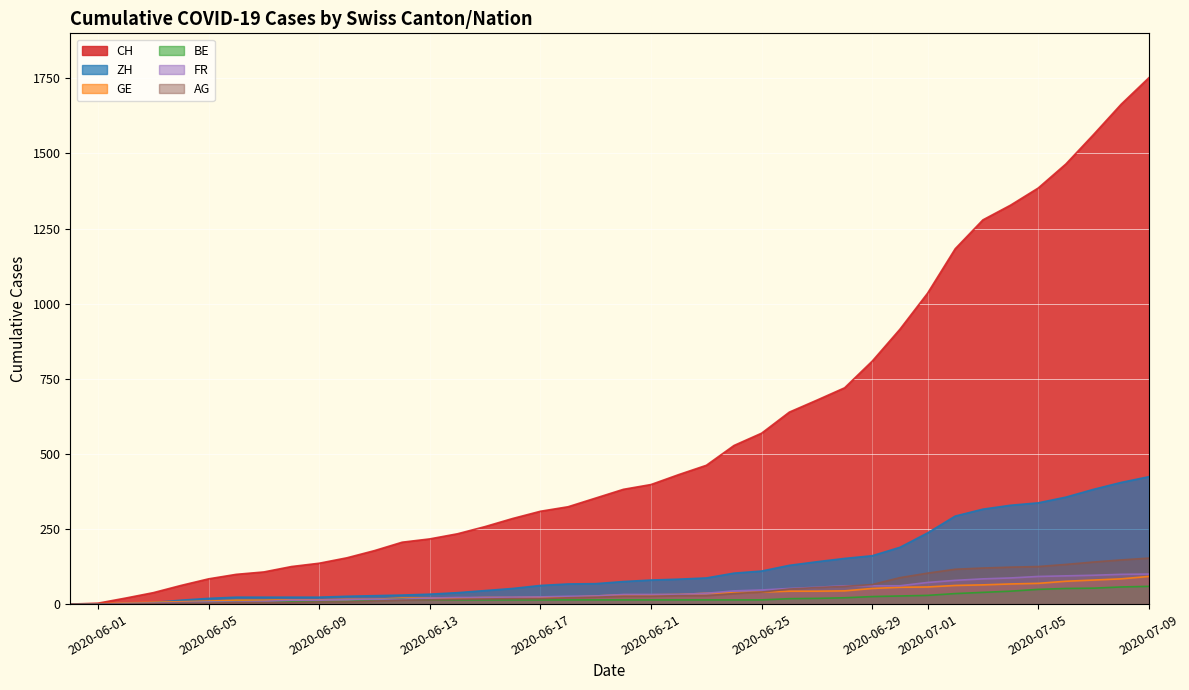

Where does the ZH series first go above 75?

2020-06-21